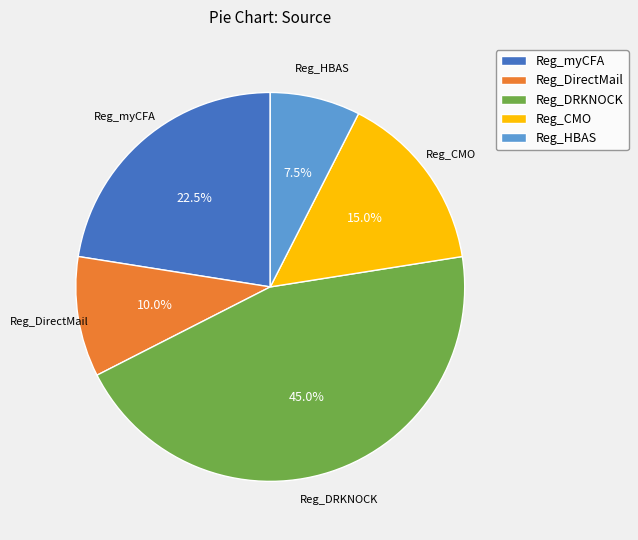

How many segments does this pie chart have?

5